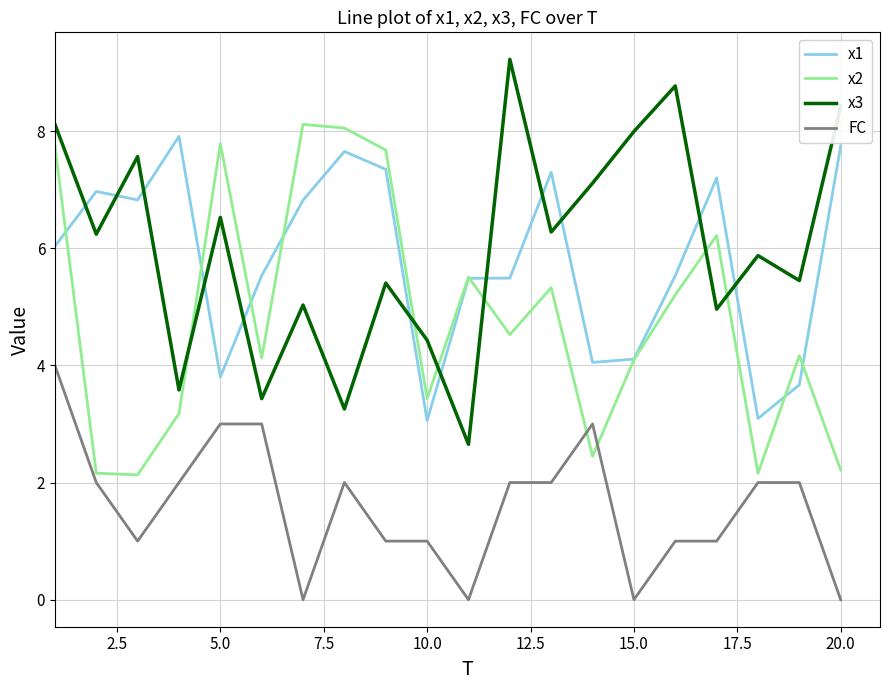

True or false: x3 and x2 cross at least once.

True